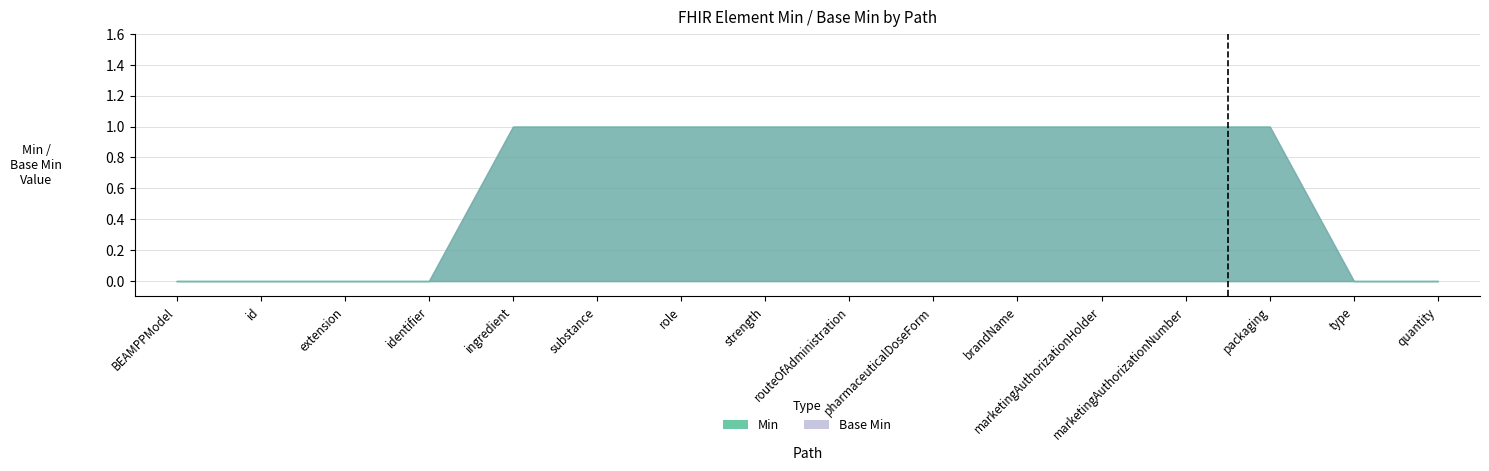

Where is Min nearest to the value 0?

BEAMPPModel